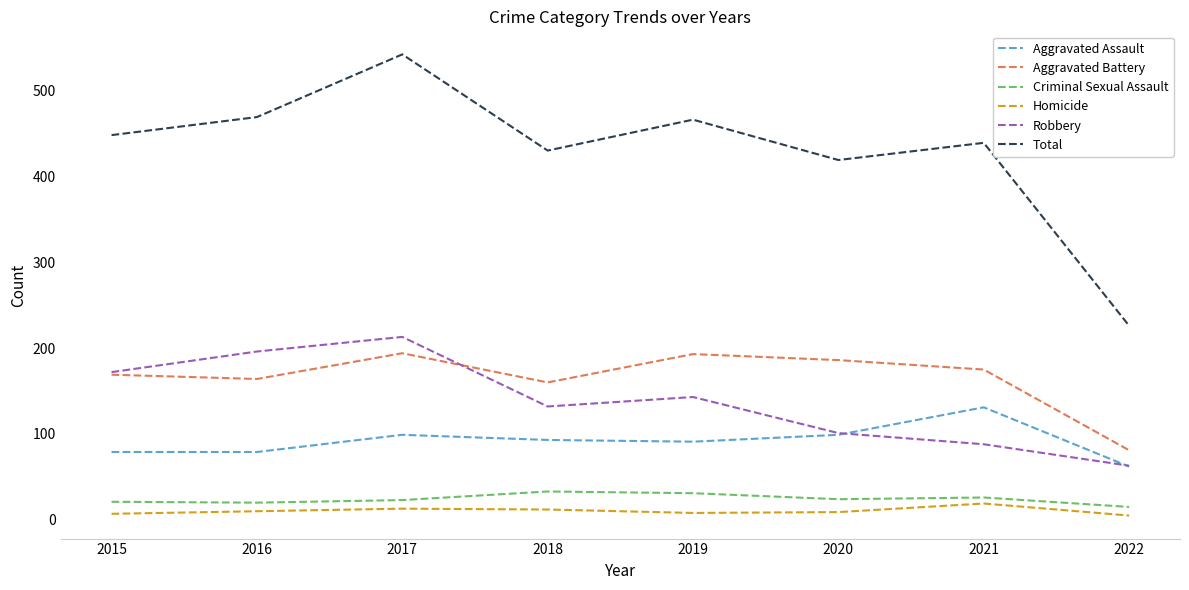

True or false: Criminal Sexual Assault has more than 0 points higher than both neighbors.

True